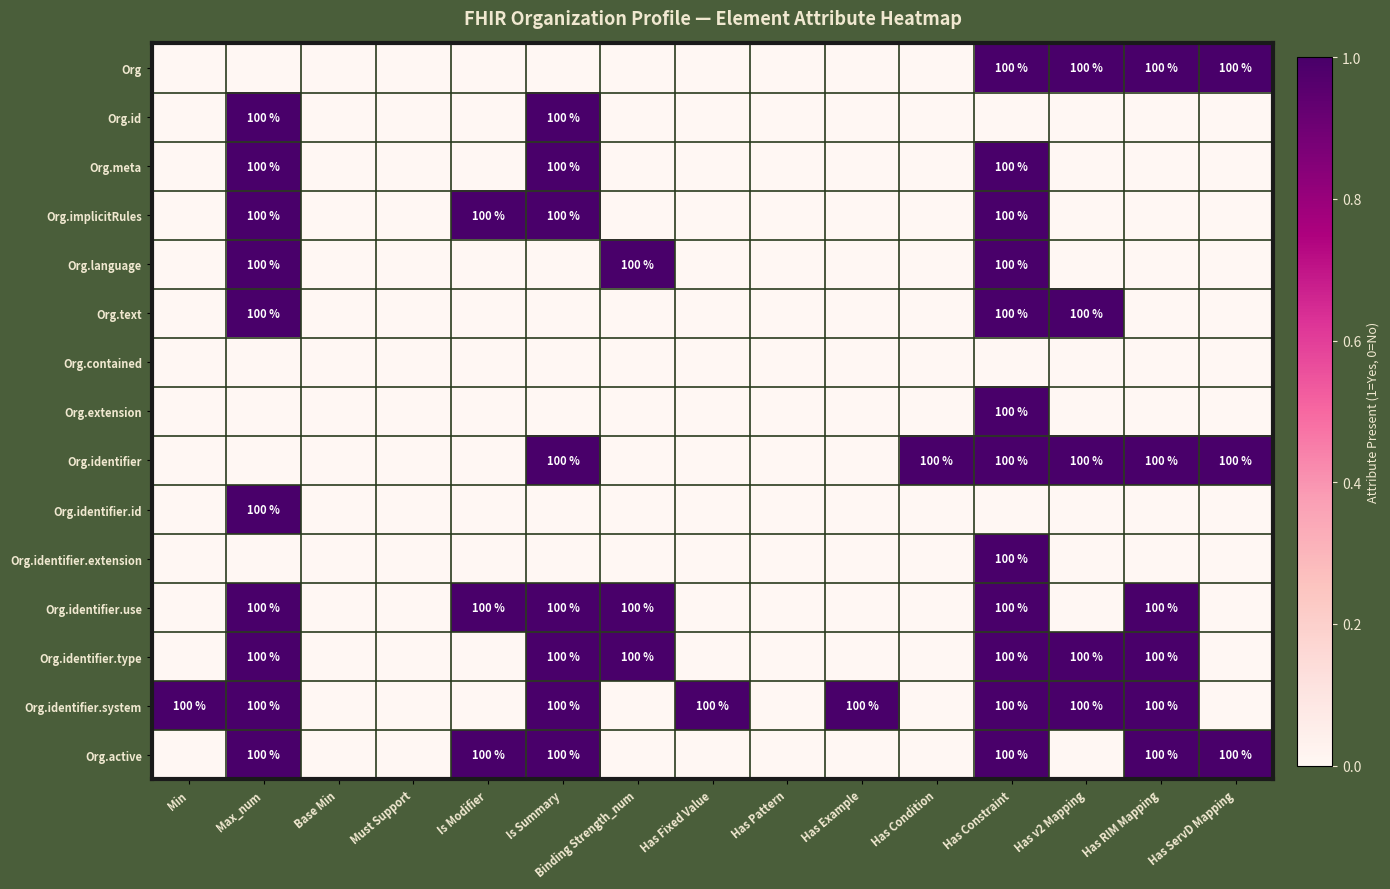

True or false: Org.identifier.type has a value of 100 at Has Constraint.

True